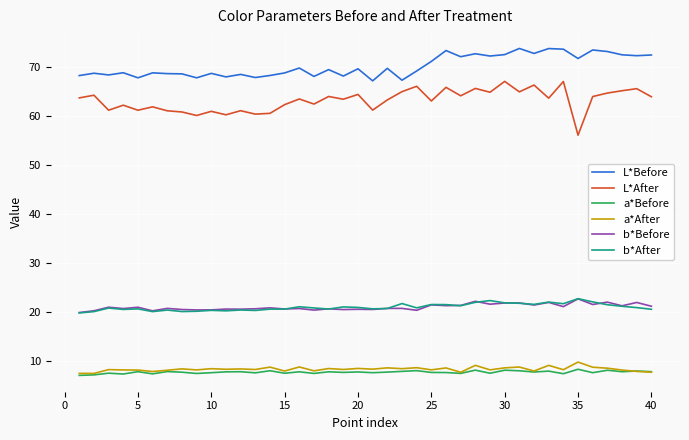

Which series has the largest total across all categories?

L*Before